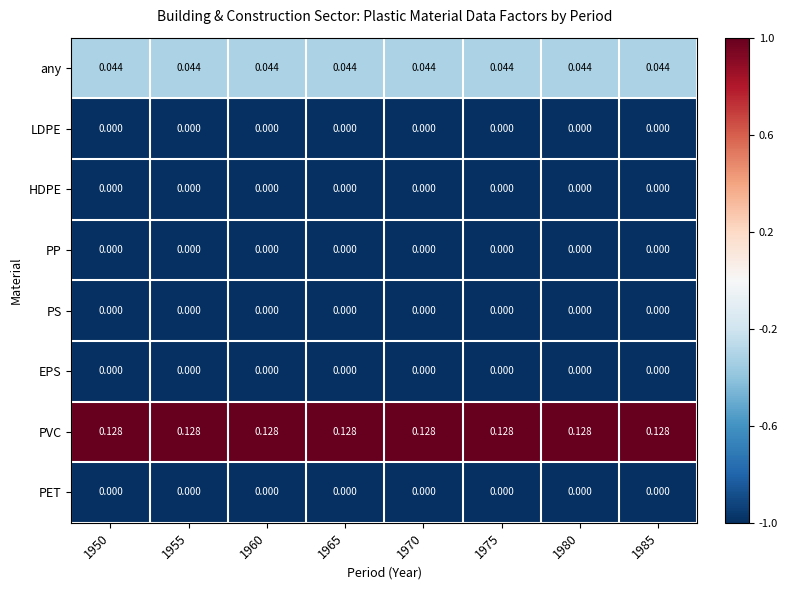

Is the value of PVC at 1980 greater than the value of any at 1960?

Yes